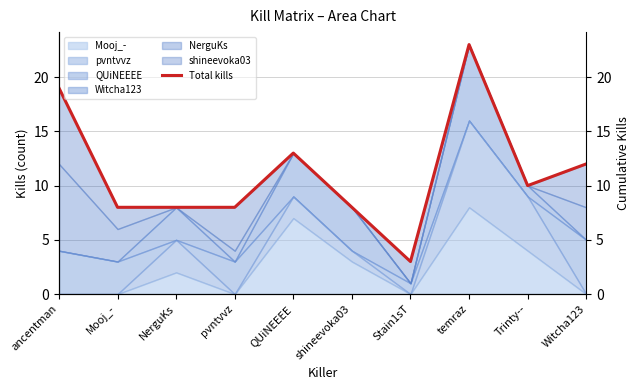

Reading left to right, list all the values displayed in this chart.

19	8	8	8	13	8	3	23	10	12